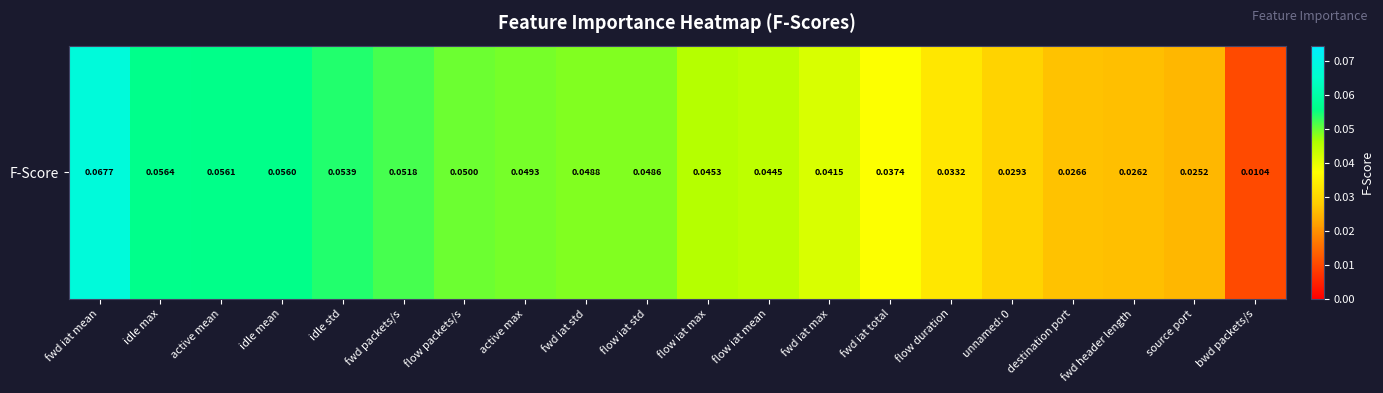

Which category has the lowest value across all series?

bwd packets/s